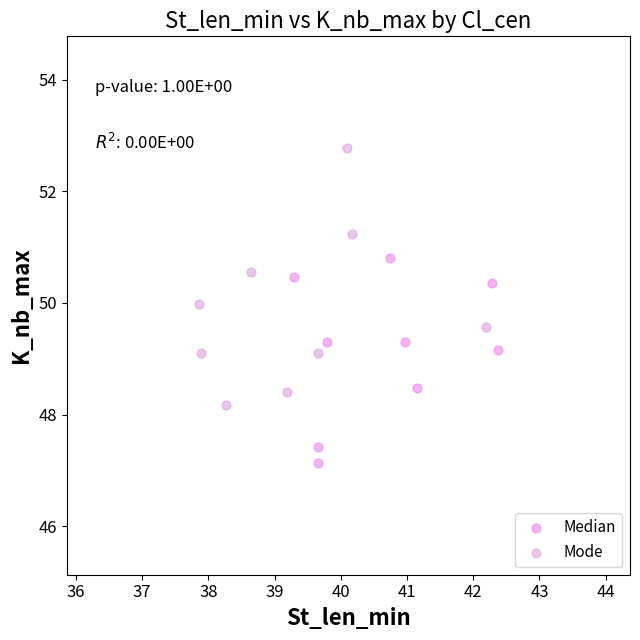

Which series has the widest spread of Y values?

Mode